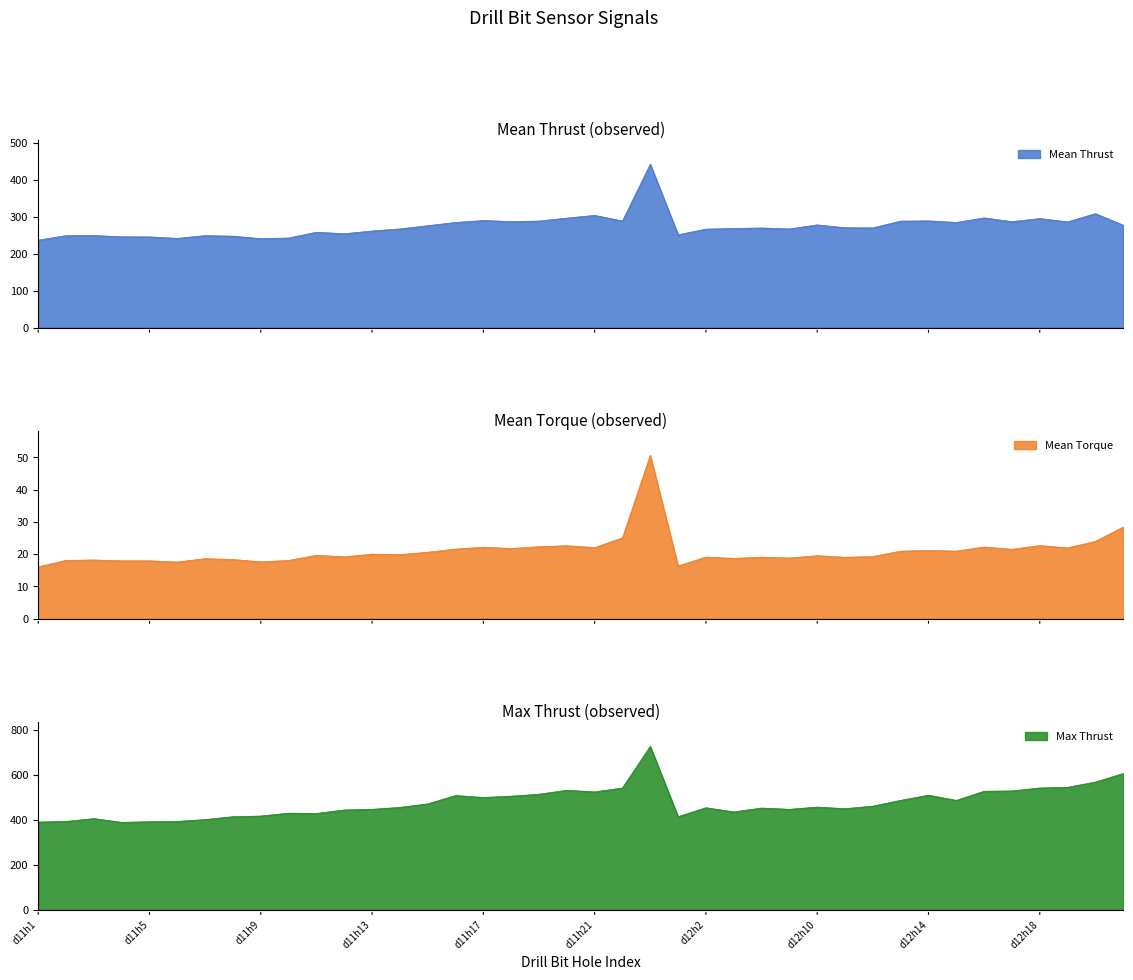

Does the chart display data point markers on the line(s)?

No